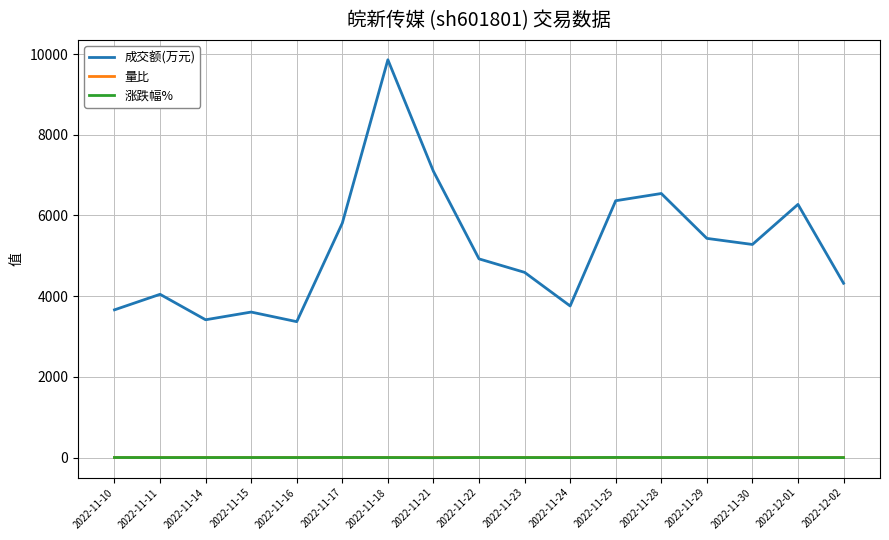

True or false: 量比 and 成交额(万元) intersect in this chart.

False